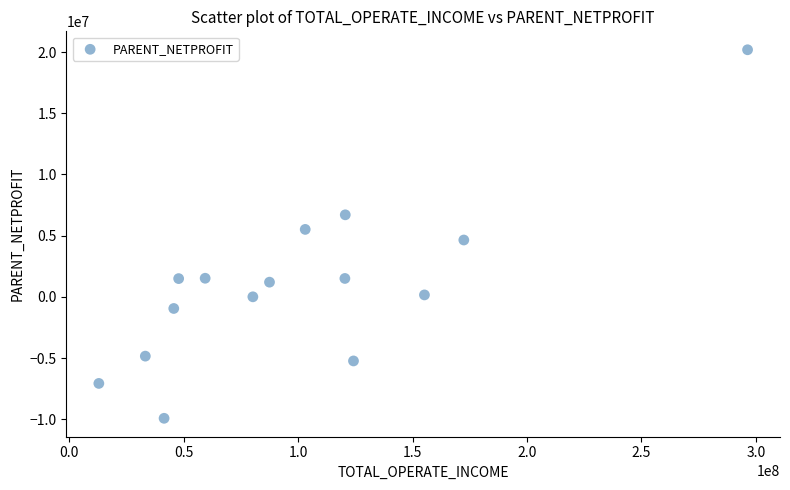

What is the range of Y values (max minus min)?

30091994.5